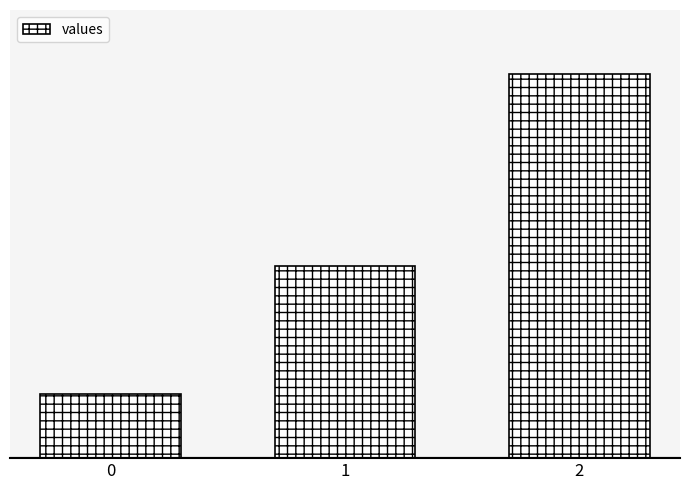

Where does the data first go above 600?

2